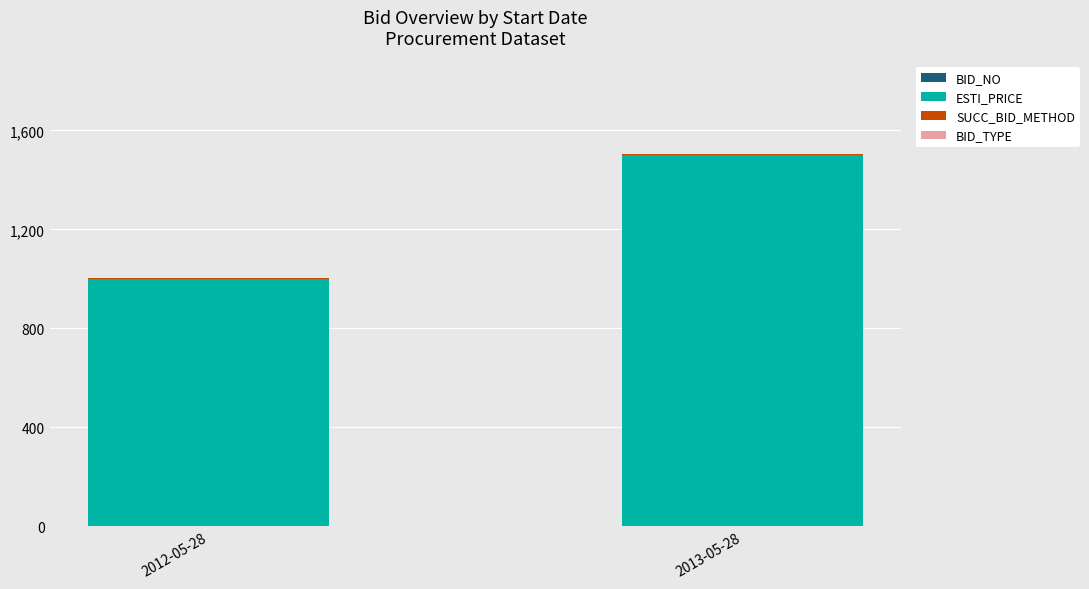

At which category is the sum across all series the highest?

2013-05-28